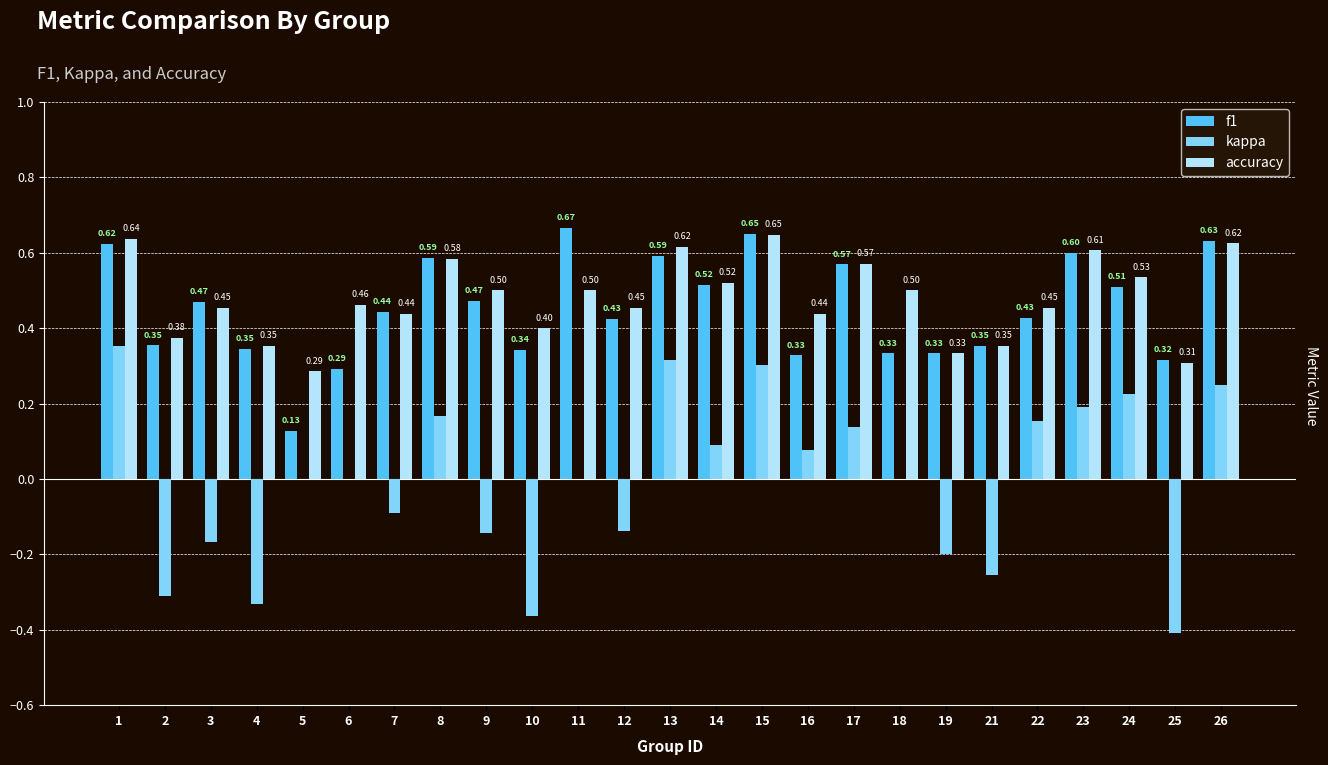

Is it true that accuracy equals 0.3 at 5?

True